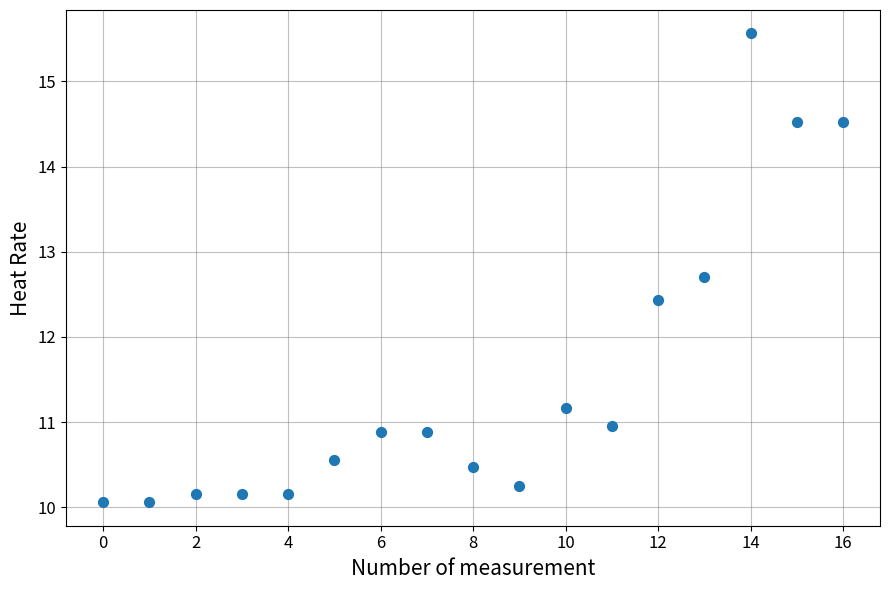

What Y value in the scatter plot is closest to 12?

12.4